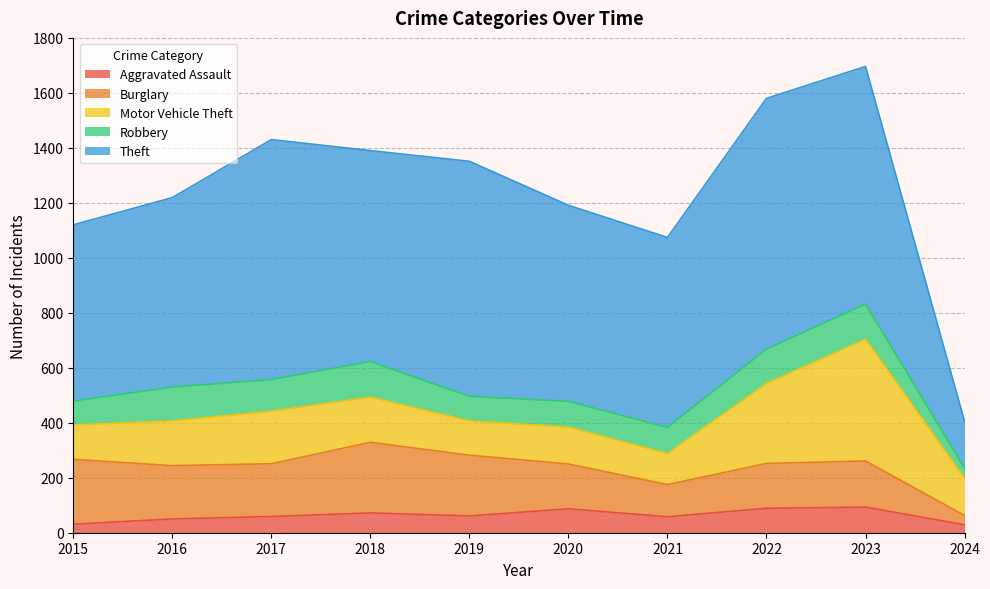

True or false: Aggravated Assault and Motor Vehicle Theft cross at least once.

False